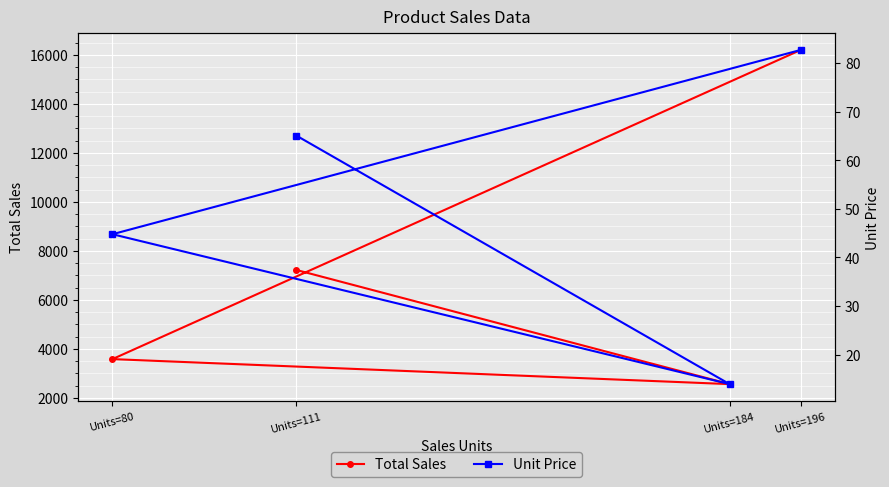

Which series has the widest spread of values?

Total Sales